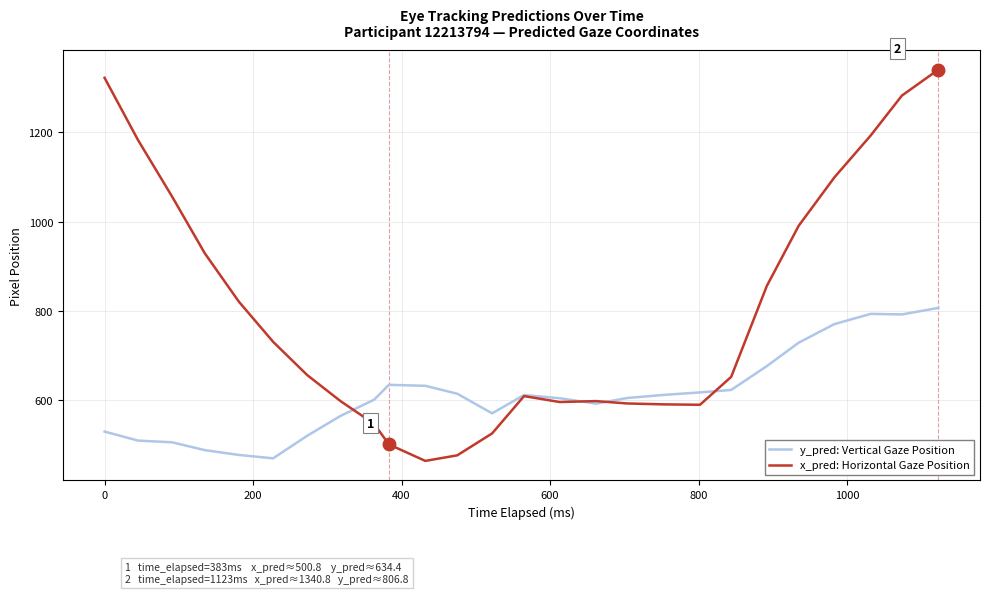

Which series has the largest total across all categories?

x_pred: Horizontal Gaze Position